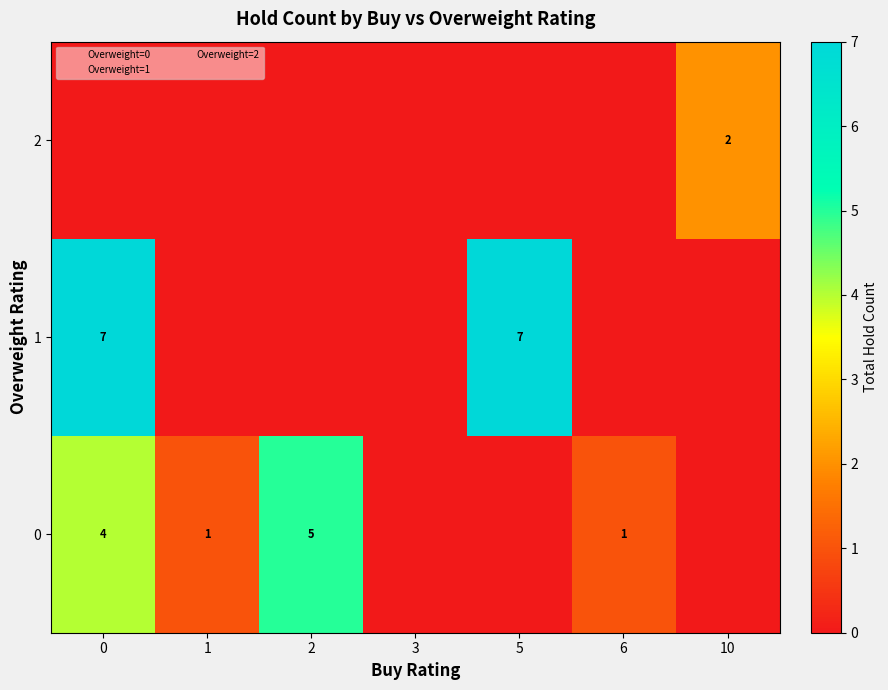

Rank the series by their maximum value, from highest to lowest.

1, 0, 2